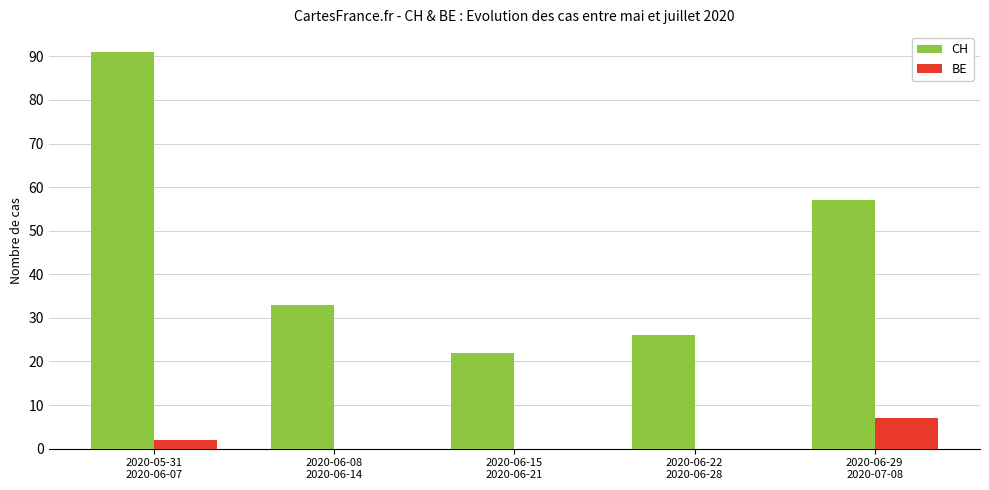

What is the total value across all series at 2020-06-29
2020-07-08?

64